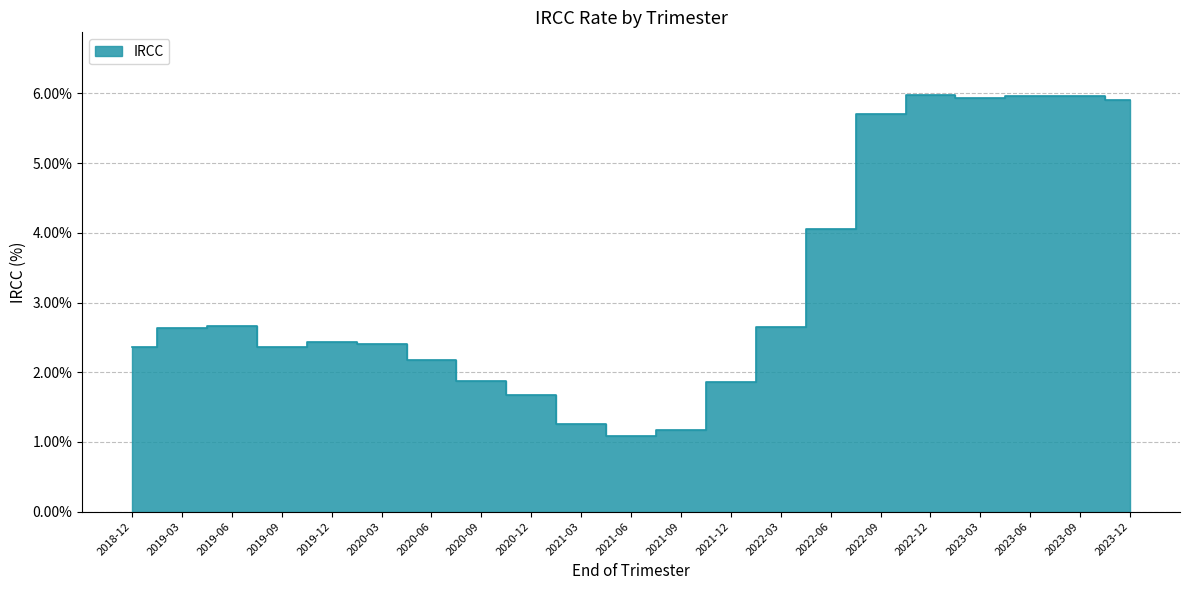

How many distinct data groups are displayed?

1